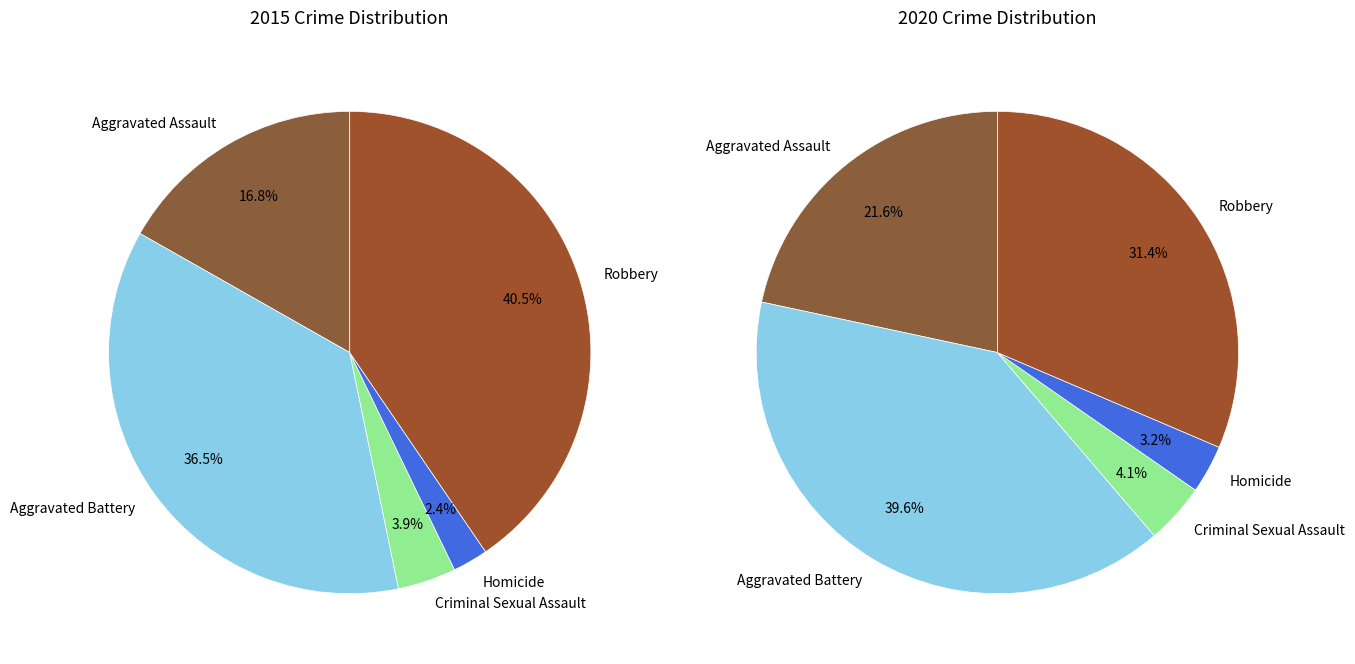

At values_2015, list the series in order from largest to smallest.

values_2020, values_2015